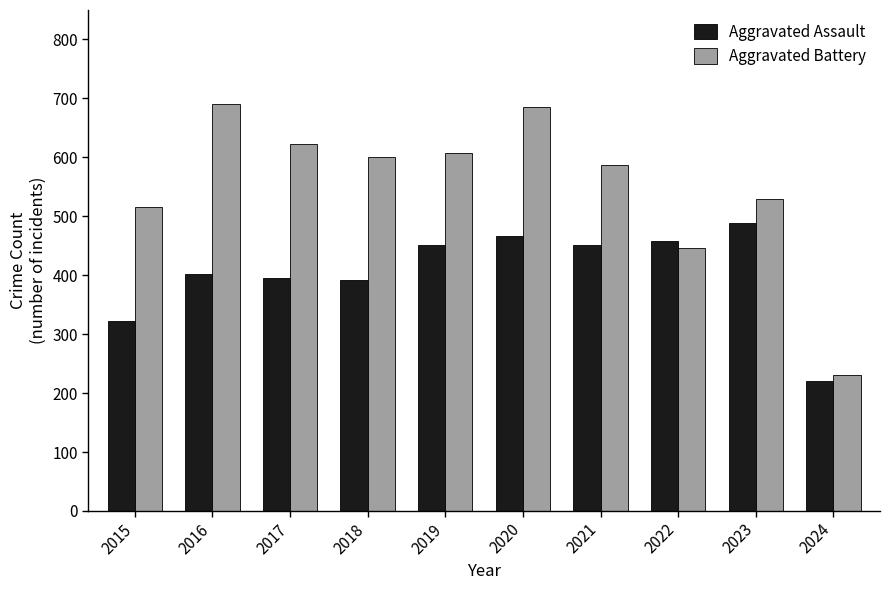

Where is Aggravated Battery nearest to the value 460?

2022